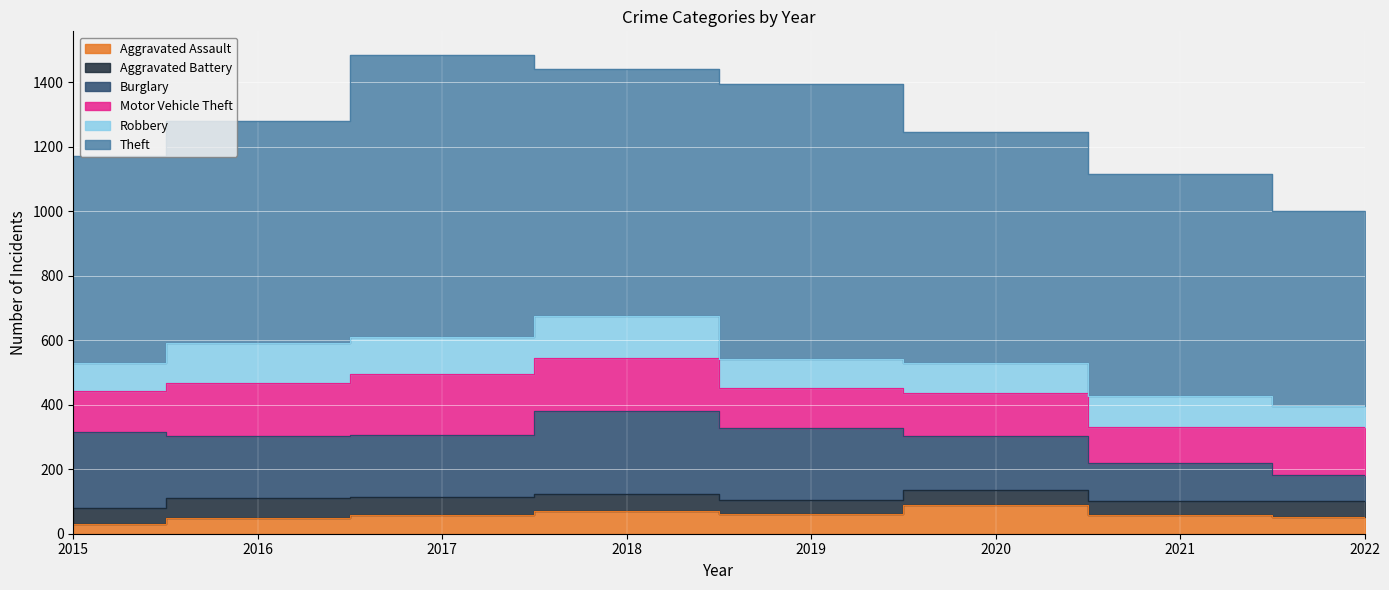

What is the smallest value displayed?

31